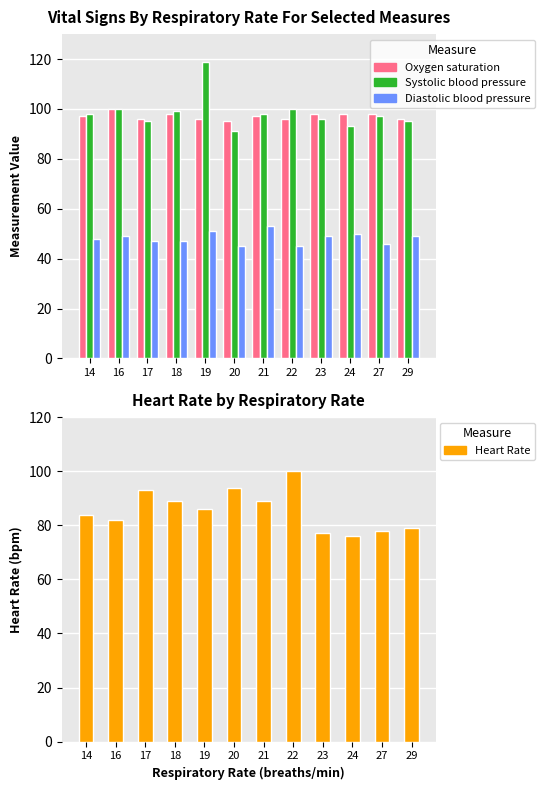

Where is Oxygen saturation nearest to the value 97?

14